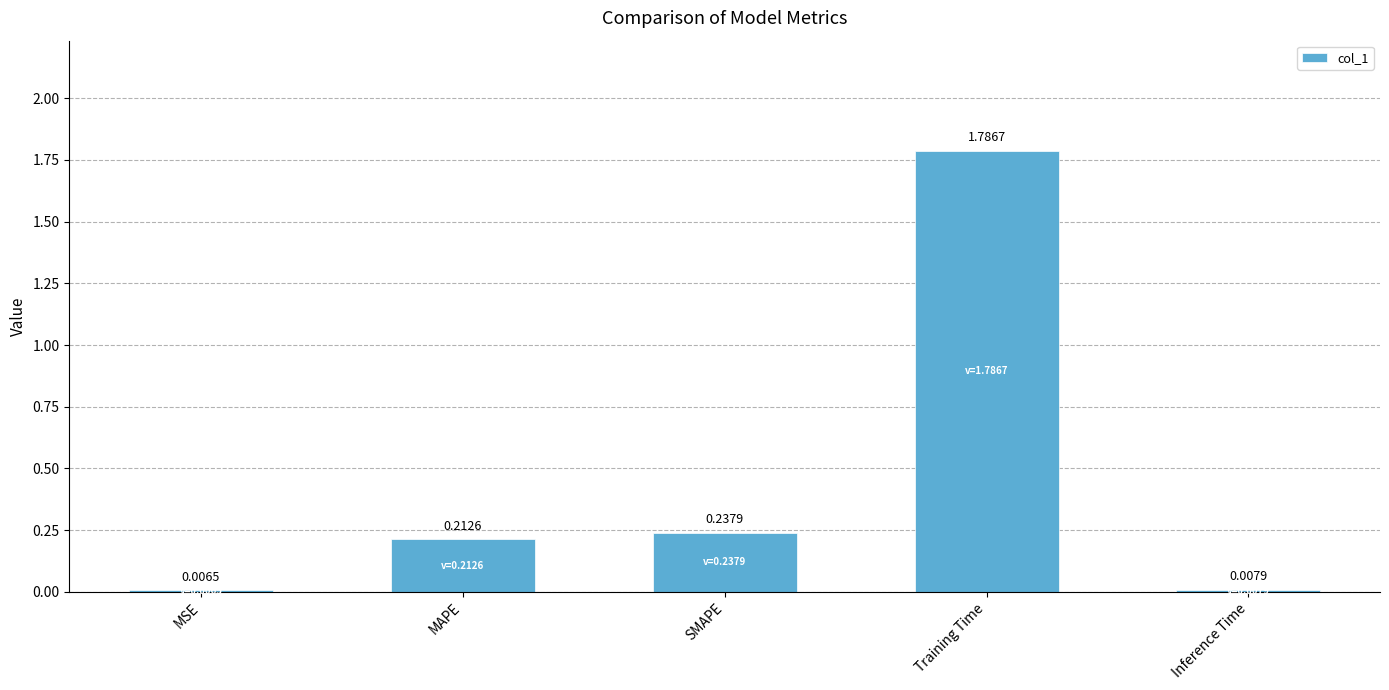

Where is the data nearest to the value 0?

MSE